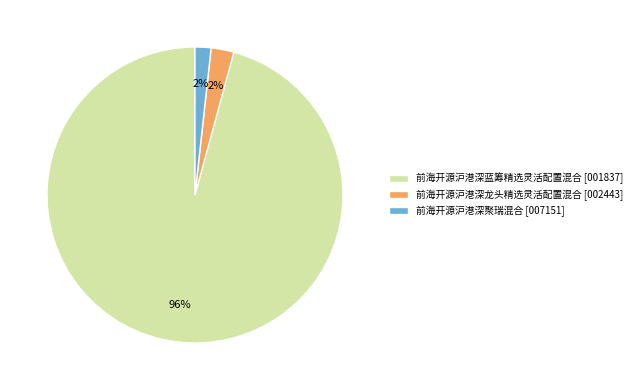

Which category accounts for the majority?

前海开源沪港深蓝筹精选灵活配置混合